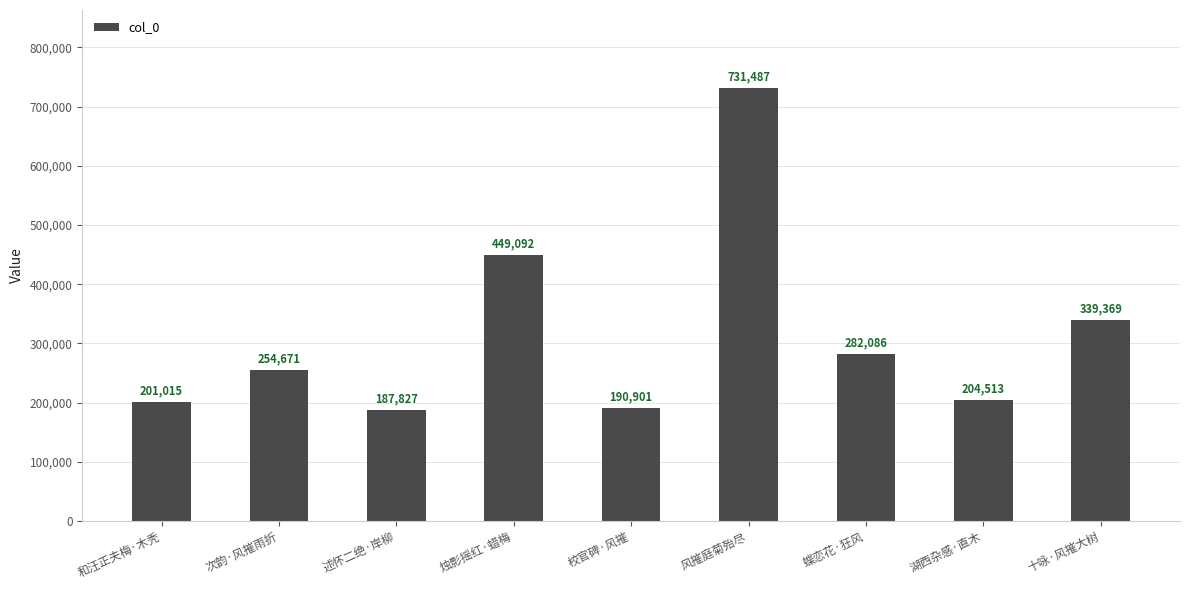

What position from the right is 和汪正夫梅·木秃?

9